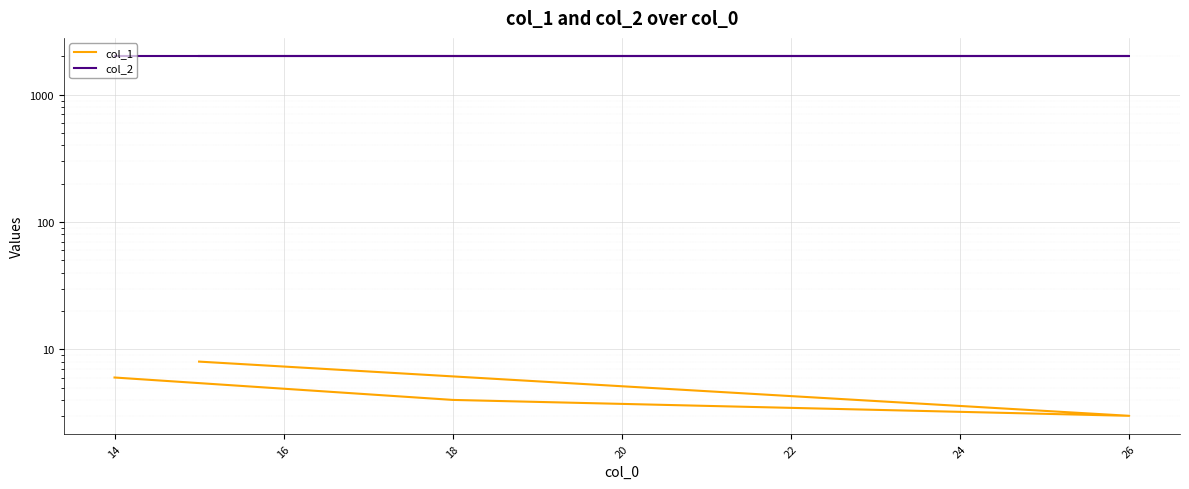

True or false: col_1 and col_2 intersect in this chart.

False